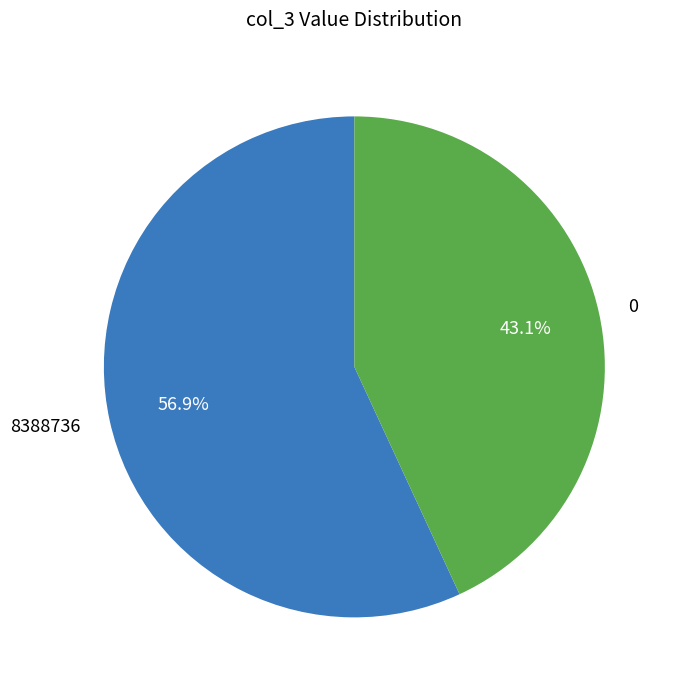

What is the ratio of the value at 8388736 to the value at 0?

1.3